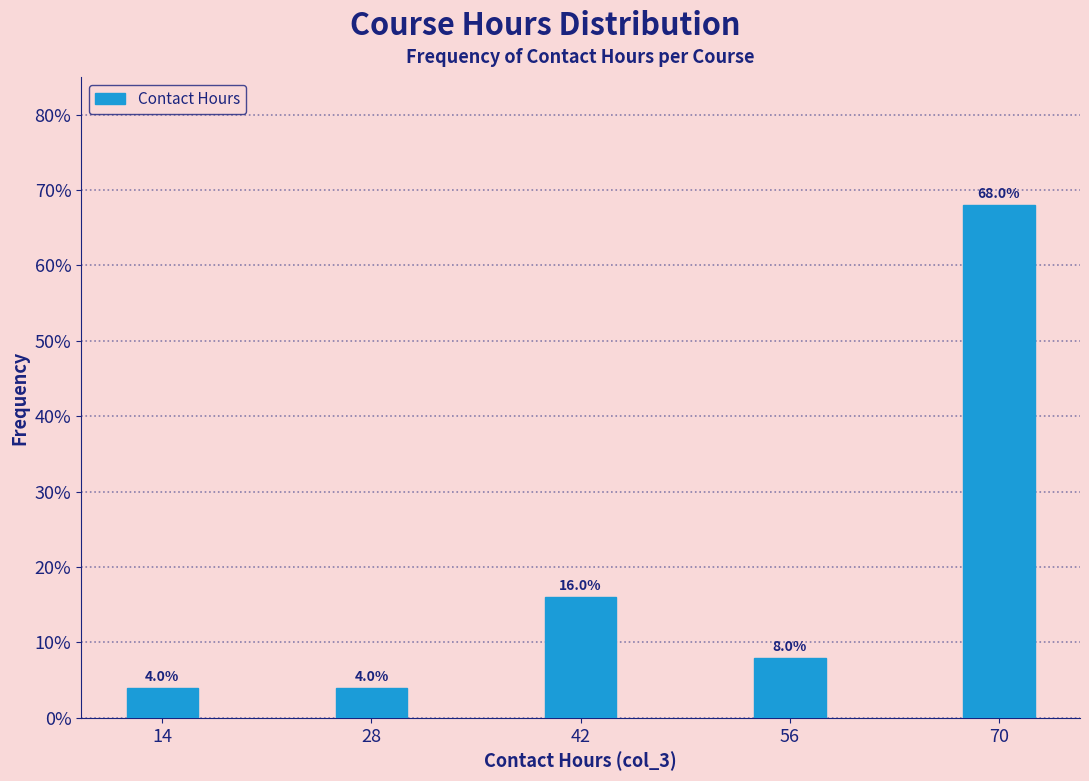

Reading right to left, transcribe all the data shown in this chart.

70=68	56=8	42=16	28=4	14=4